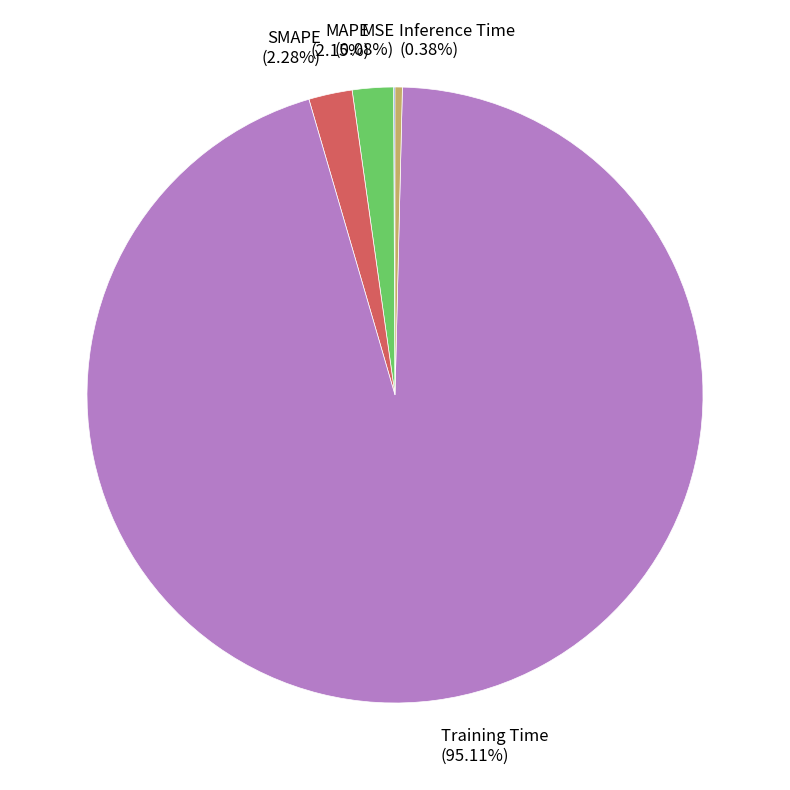

Which has a higher value, SMAPE or Inference Time?

SMAPE